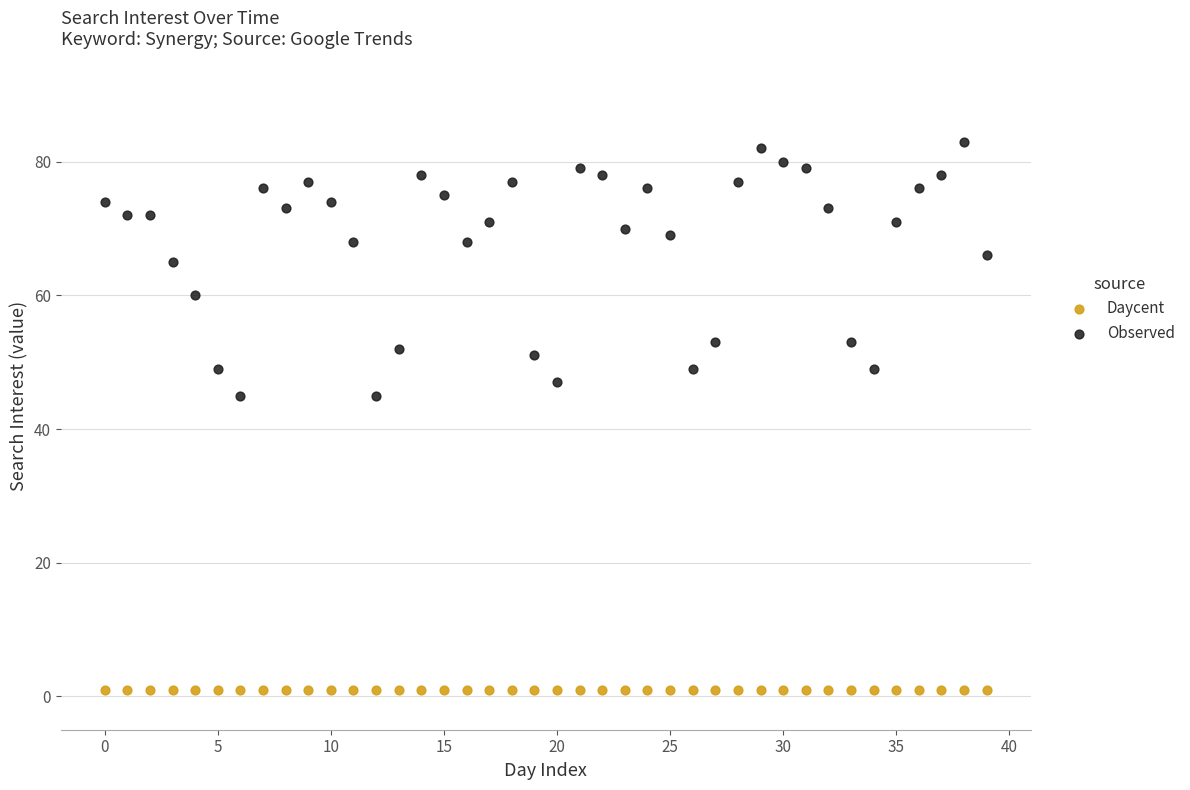

In the Observed series, what Y value is closest to 64?

65